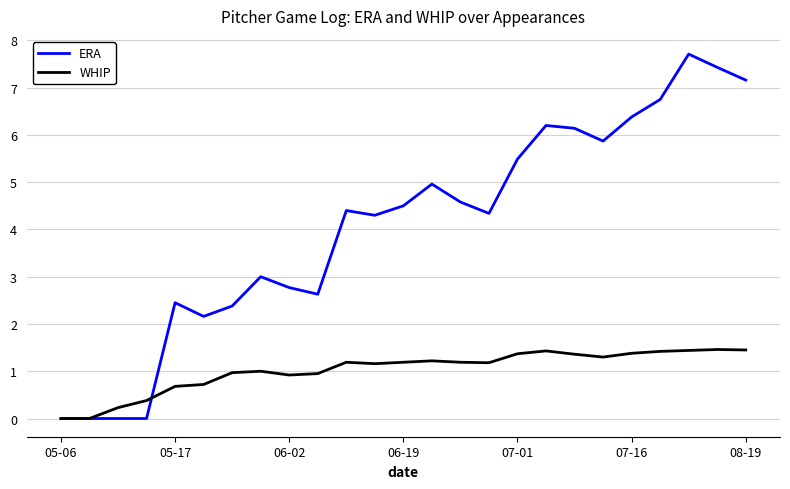

What are all the series names shown in the legend?

ERA, WHIP